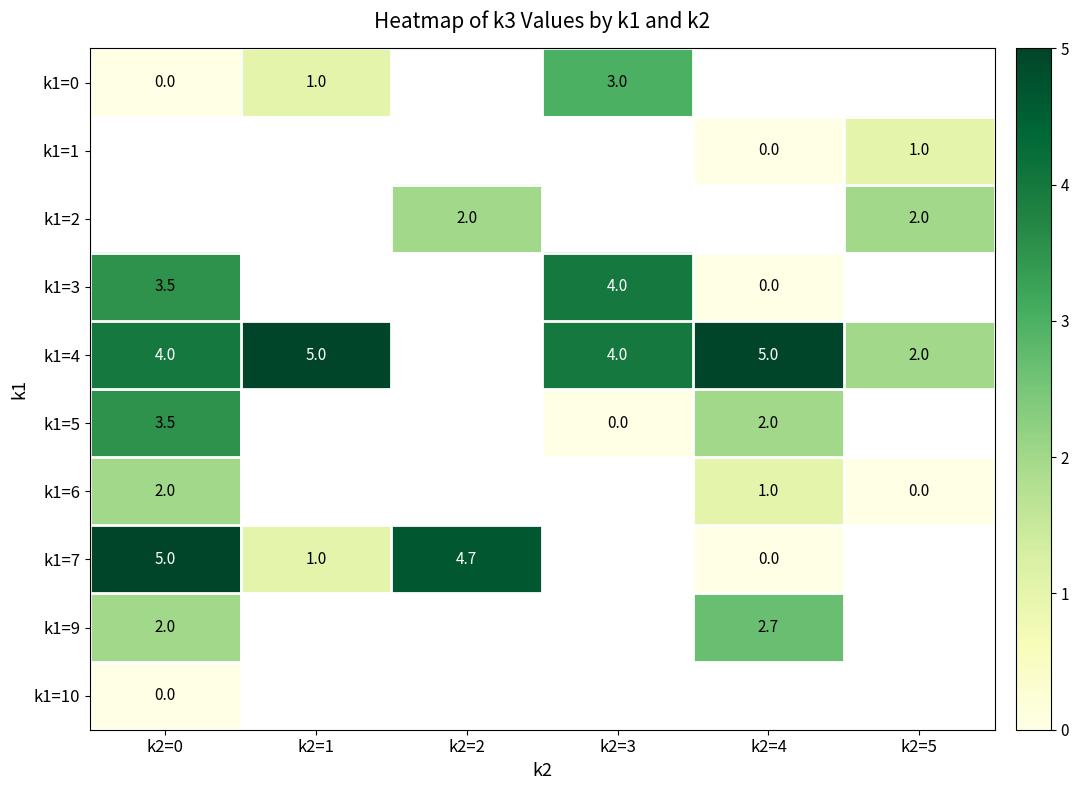

The k1=1 series shows 1.0 at k2=5. True or false?

True